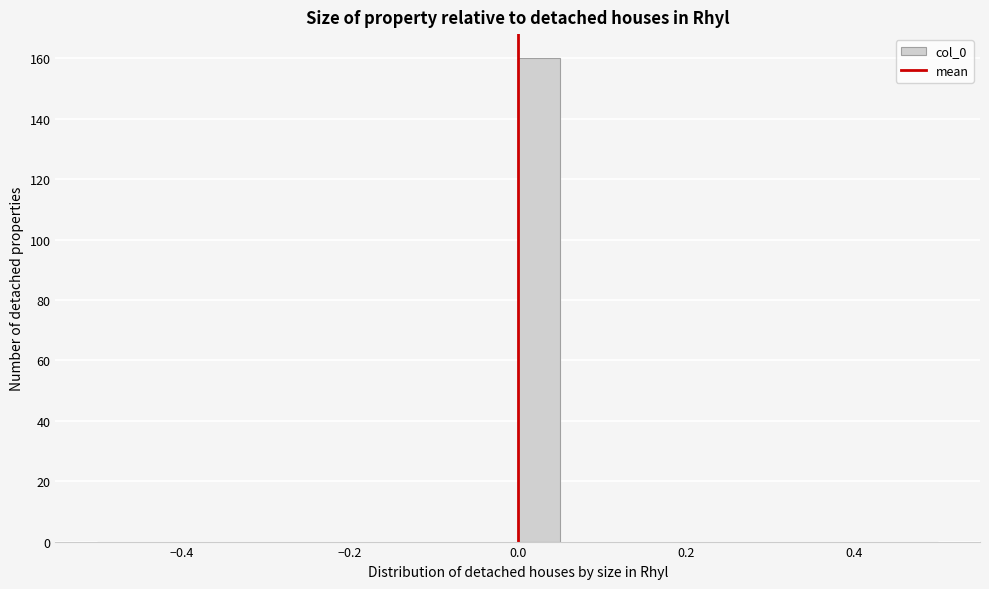

Read against the x-axis, roughly where is the centre of the tallest bar?

0.02